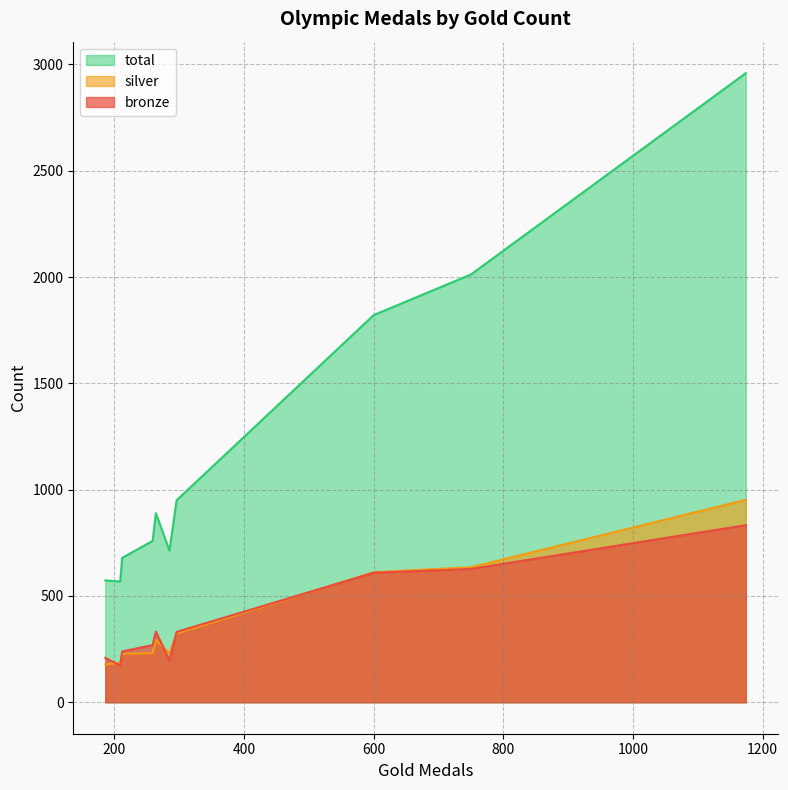

What is the minimum value shown in the chart?

173